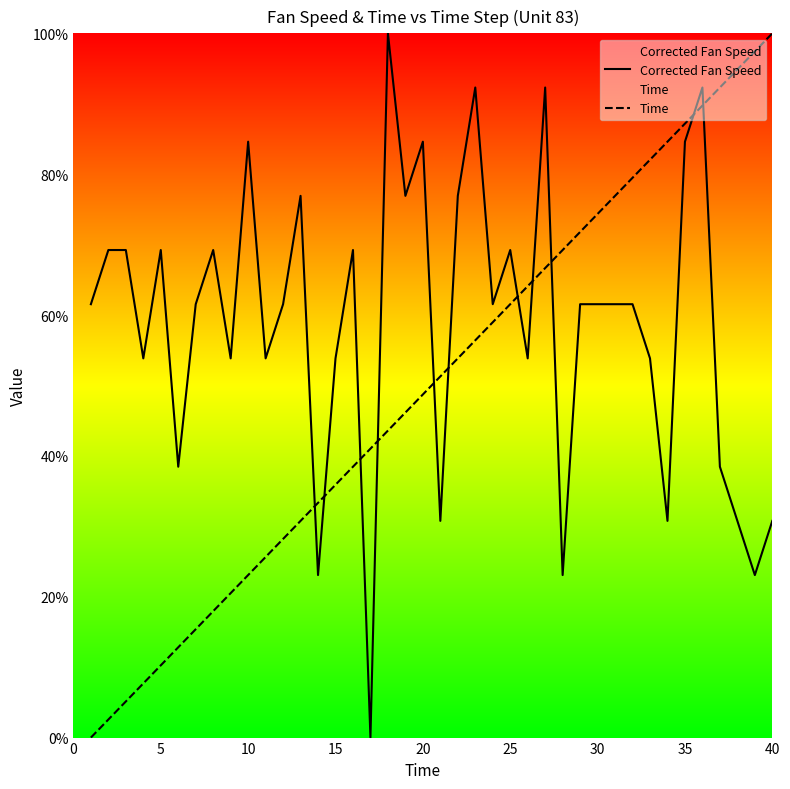

Which series has the largest total across all categories?

Corrected Fan Speed